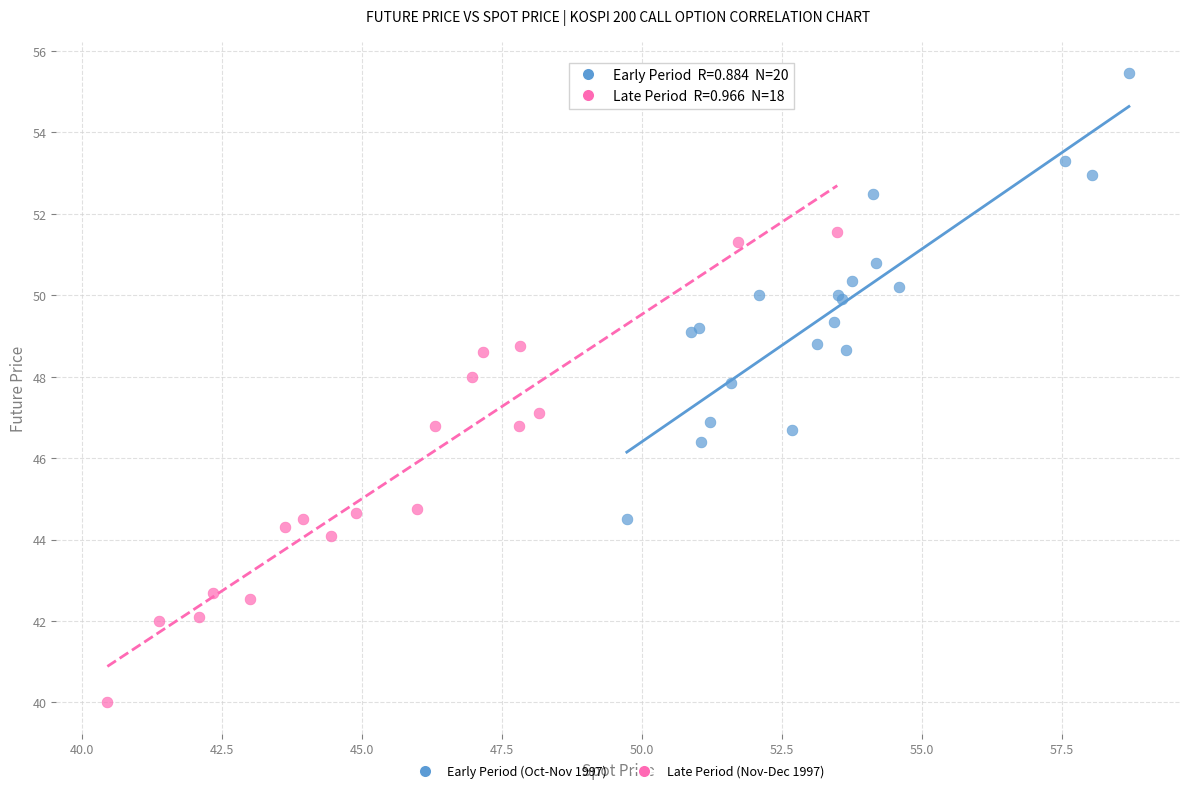

Which series reaches the maximum Y coordinate?

Early Period (Oct-Nov 1997)